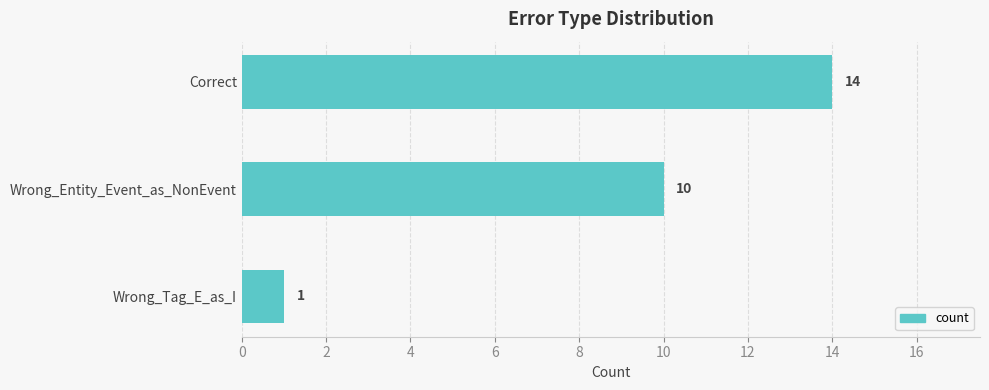

Which category has the lowest value across all series?

Wrong_Tag_E_as_I